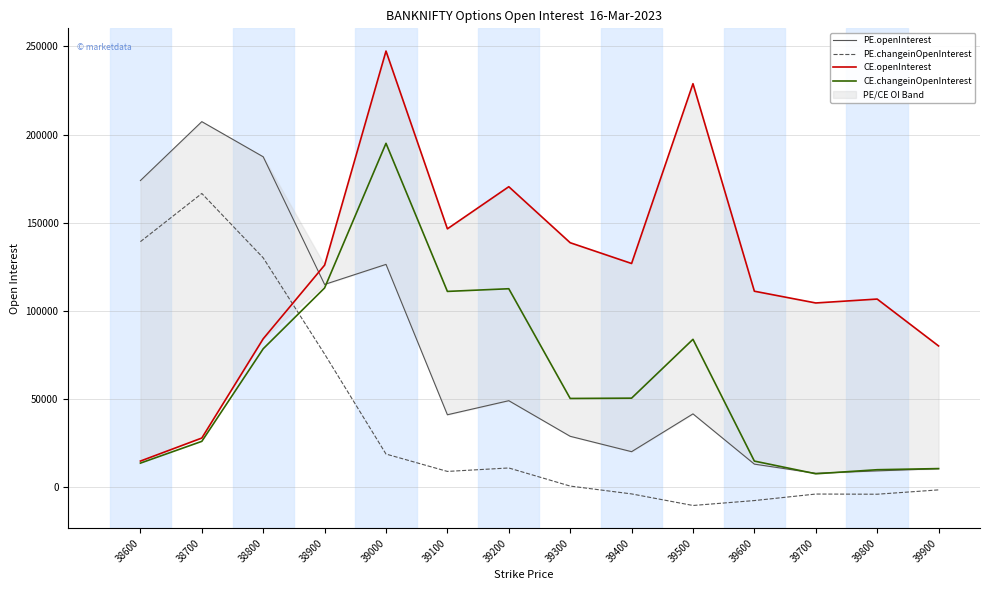

The value of CE.openInterest at 39300 is 220829. True or false?

False